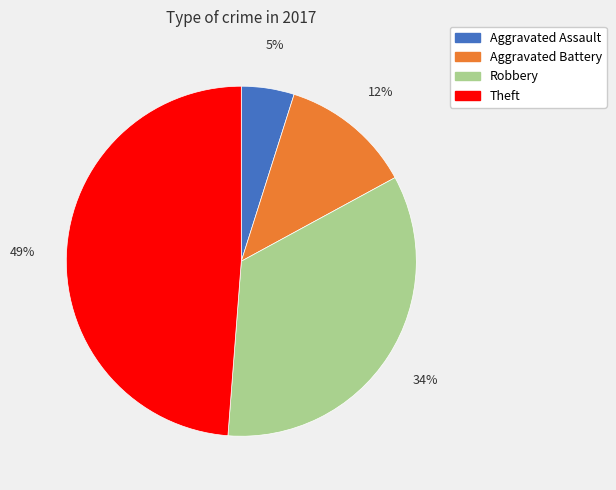

What is the smallest slice in the pie chart?

Aggravated Assault